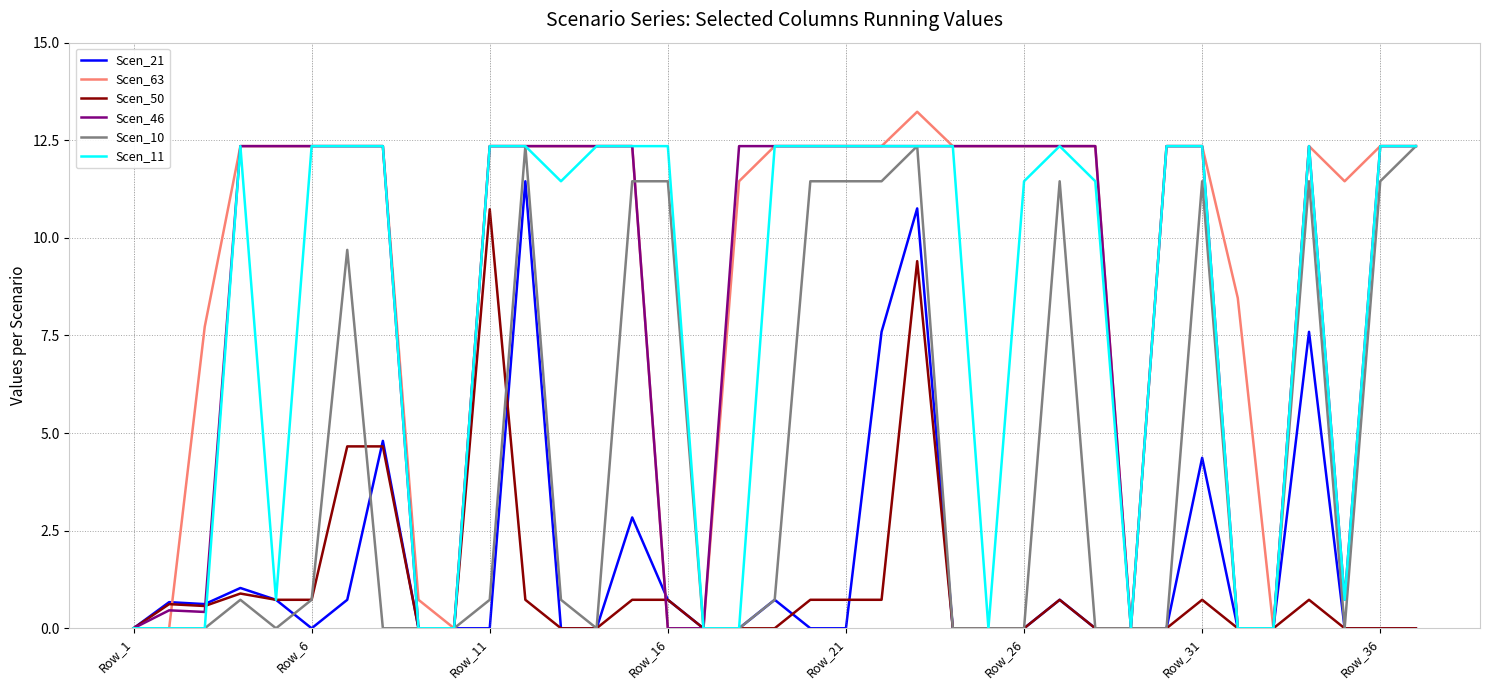

Which series has the largest range (max minus min)?

Scen_63